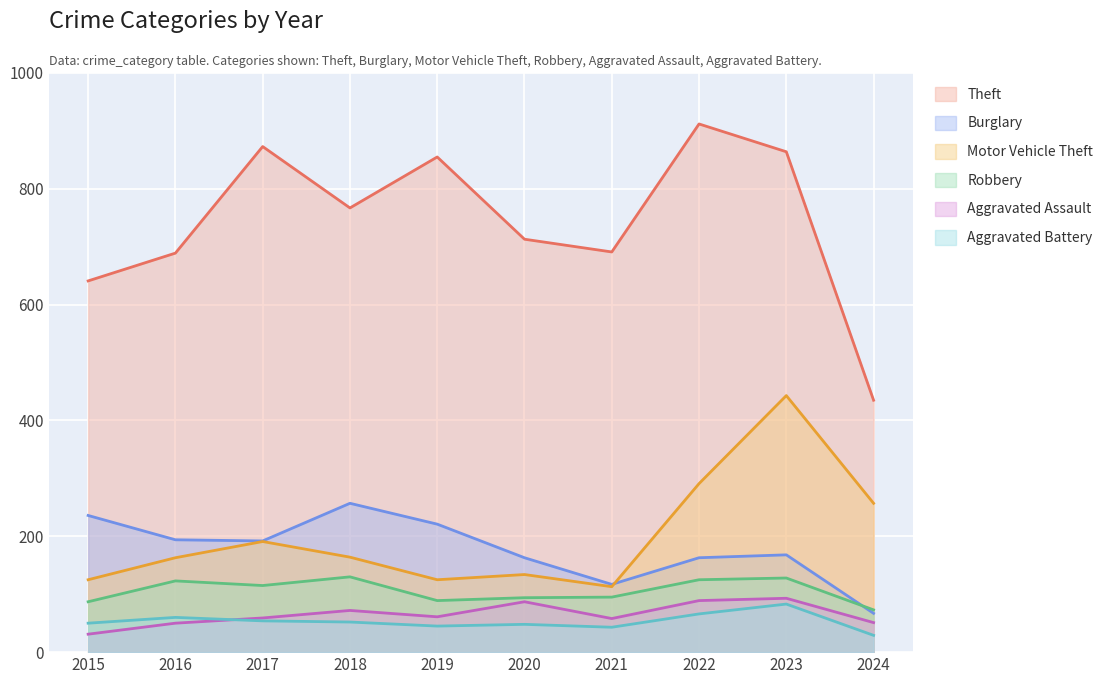

True or false: Theft and Robbery cross at least once.

False